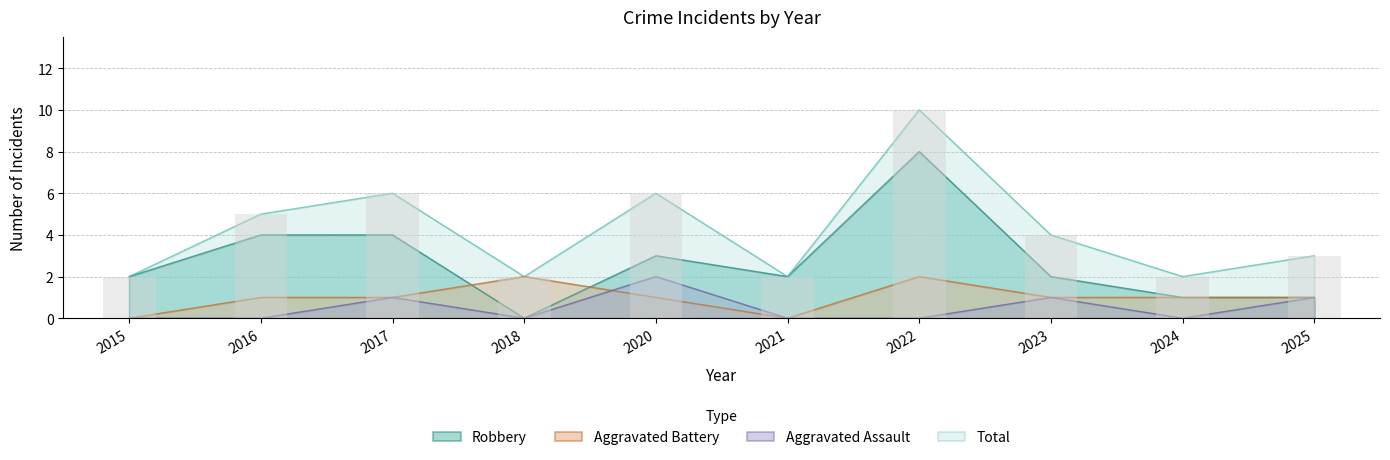

Reading right to left, what are all the values shown in this chart?

Aggravated Assault: 1	0	1	0	0	2	0	1	0	0
Aggravated Battery: 1	1	1	2	0	1	2	1	1	0
Robbery: 1	1	2	8	2	3	0	4	4	2
Total: 3	2	4	10	2	6	2	6	5	2